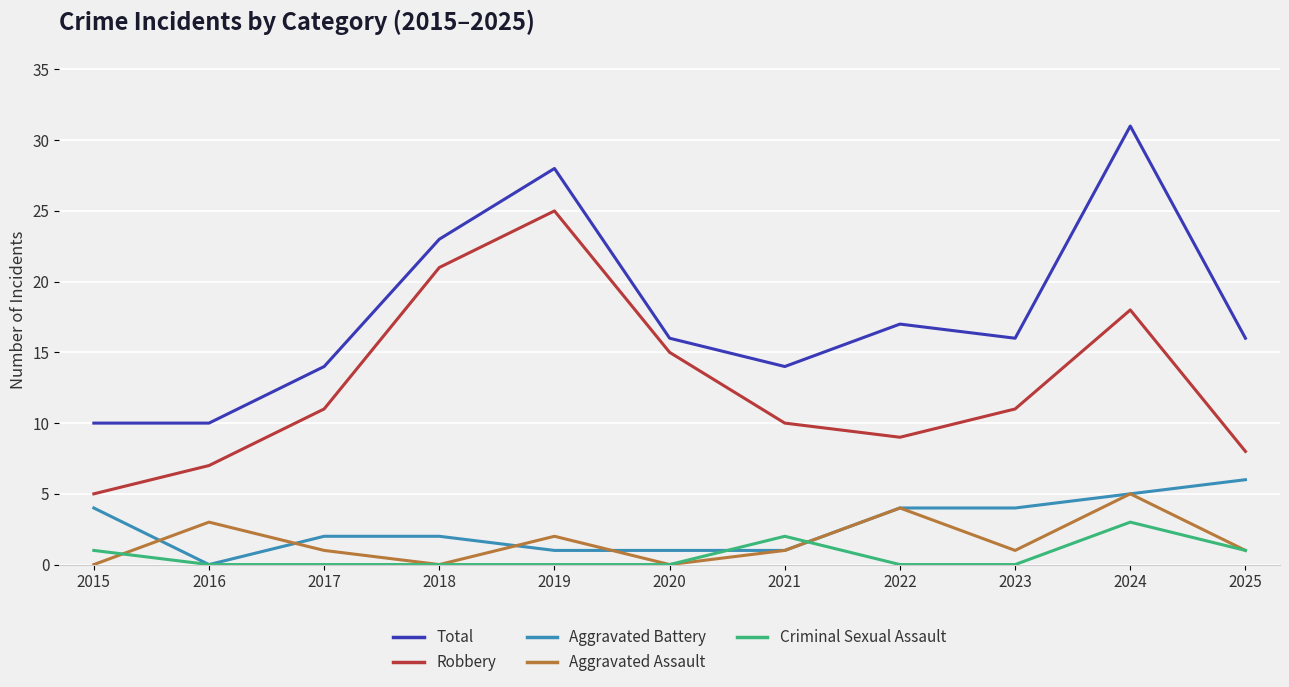

At which category is the sum across all series the highest?

2024